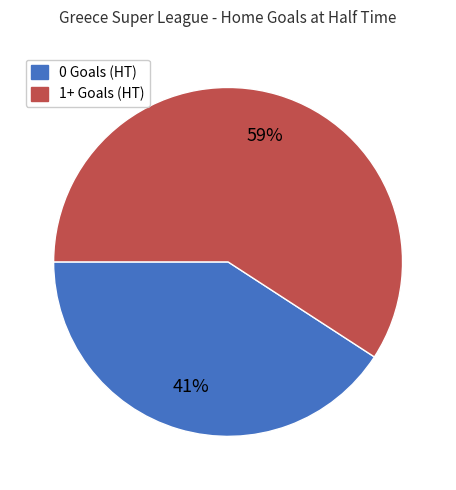

Is it true that 1+ Goals (HT) is 59% of the pie?

True